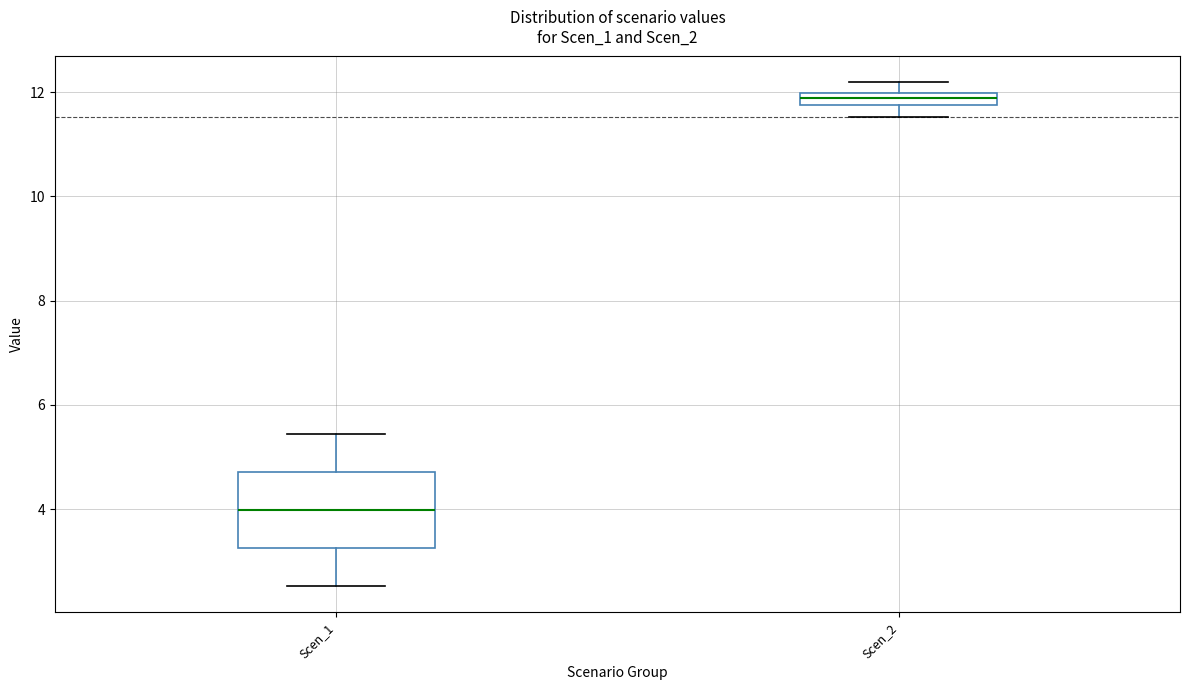

Which box has the lowest median line?

Scen_1